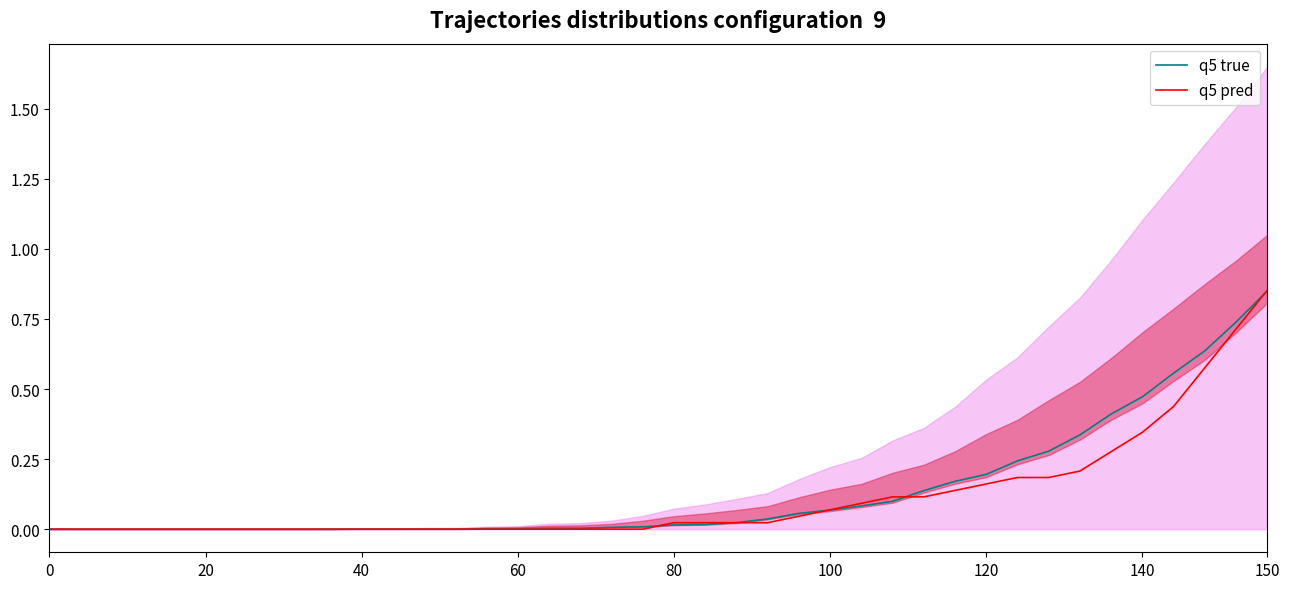

Between 21 and 32, which series saw the biggest shift?

q5 true